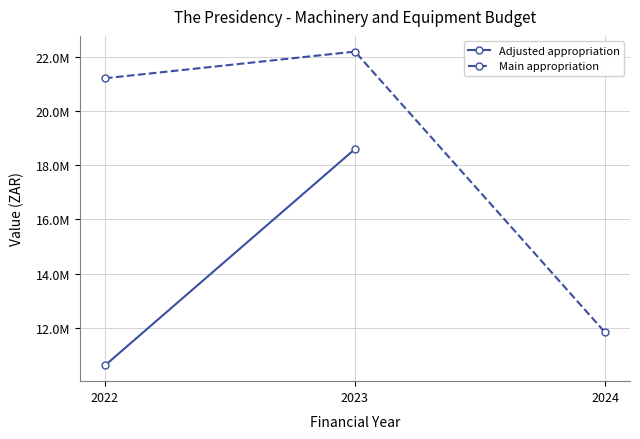

How many categories are shown in the chart?

3